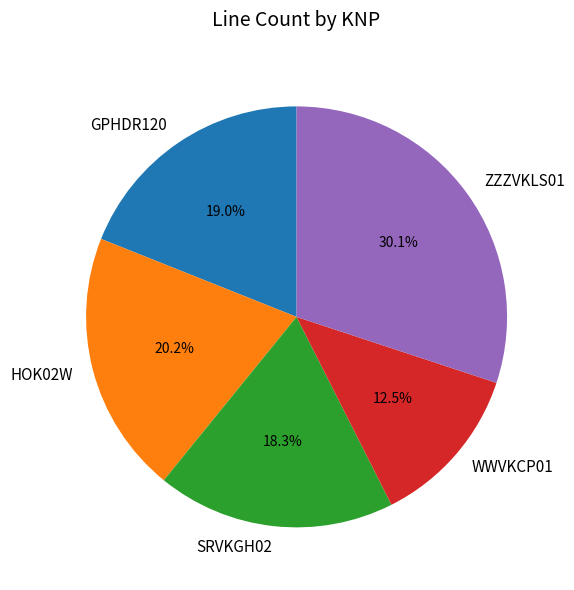

What portion of the pie excludes GPHDR120?

81.0%